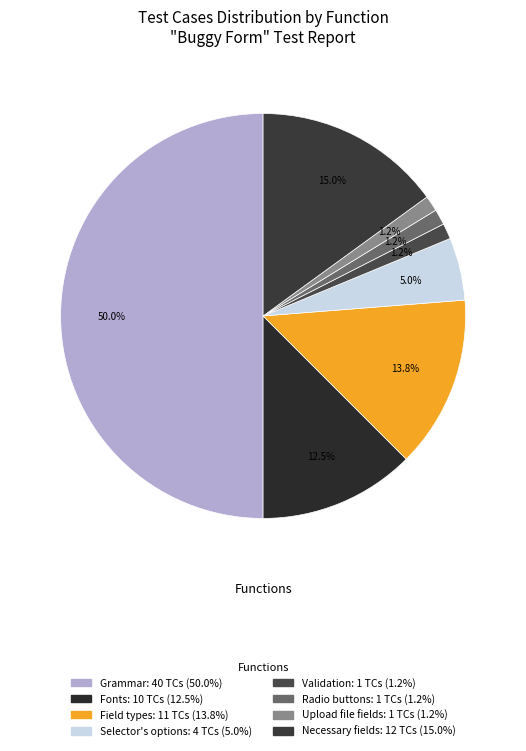

What percentage is the Validation slice, to the nearest percent?

1%